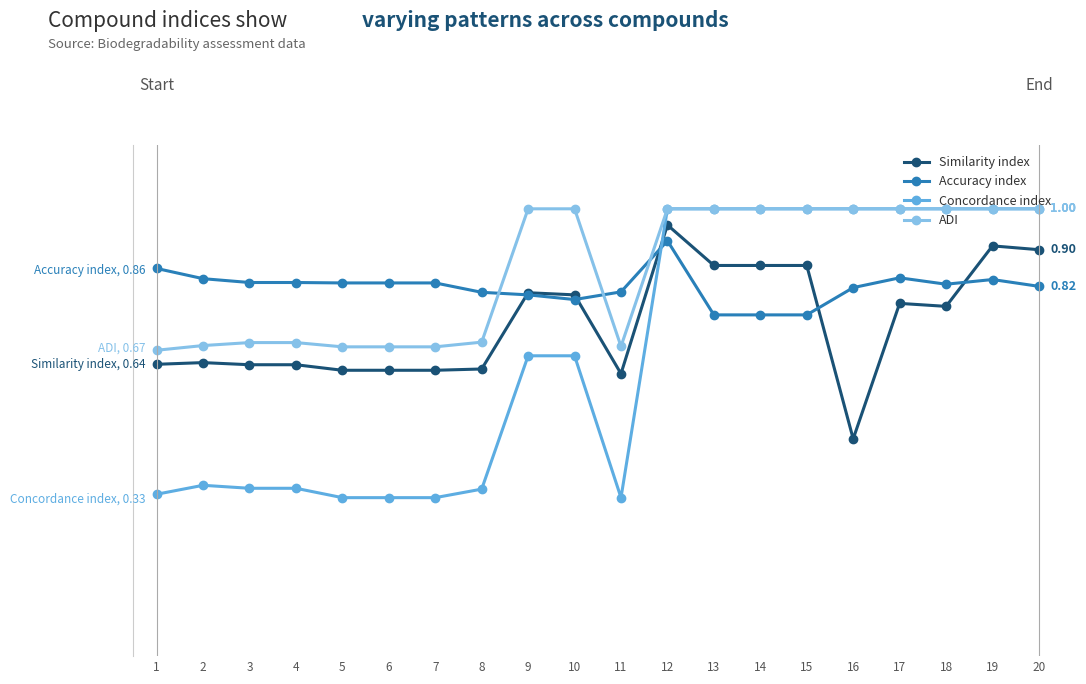

True or false: Accuracy index and Concordance index cross at least once.

True